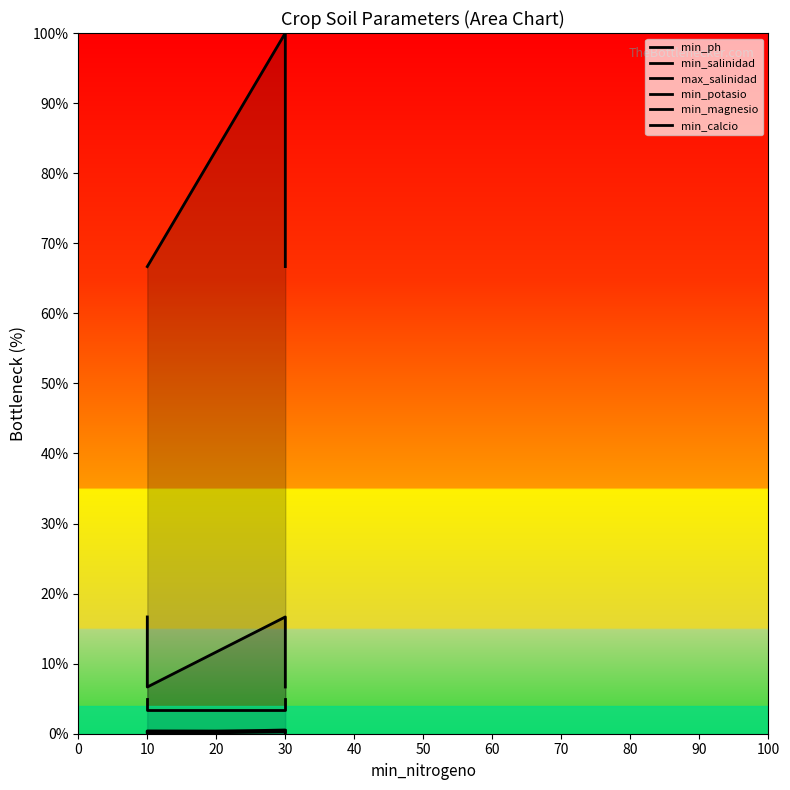

At how many categories does at least one series exceed 48?

4